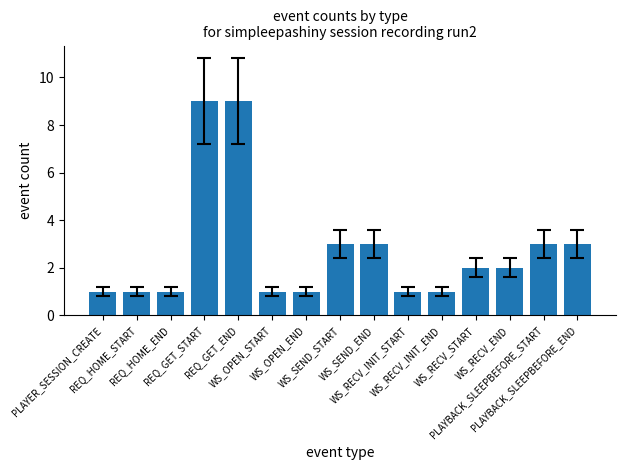

How many categories are shown in the chart?

15